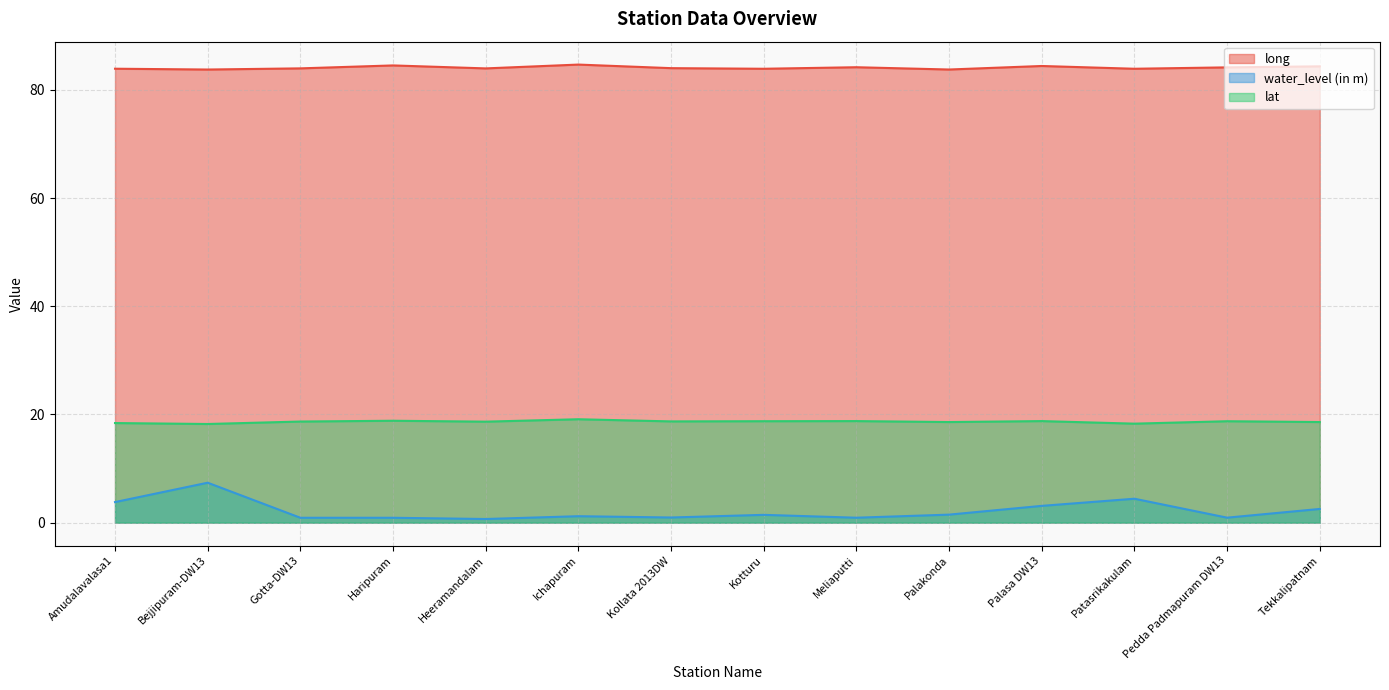

Between Palasa DW13 and Tekkalipatnam, which is larger?

Palasa DW13